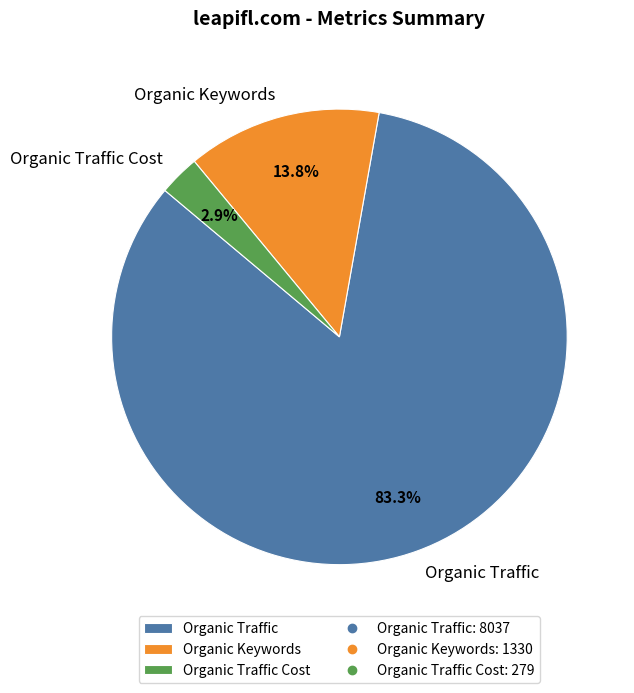

Which category has the biggest portion of the pie?

Organic Traffic